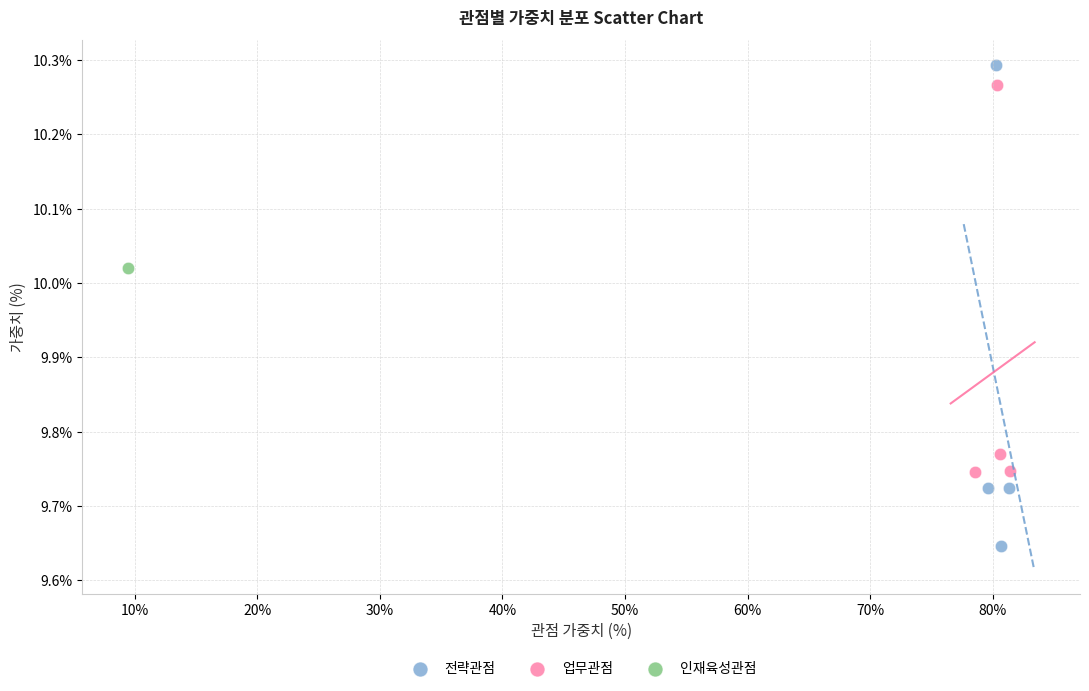

Which series contains the highest Y value?

전략관점